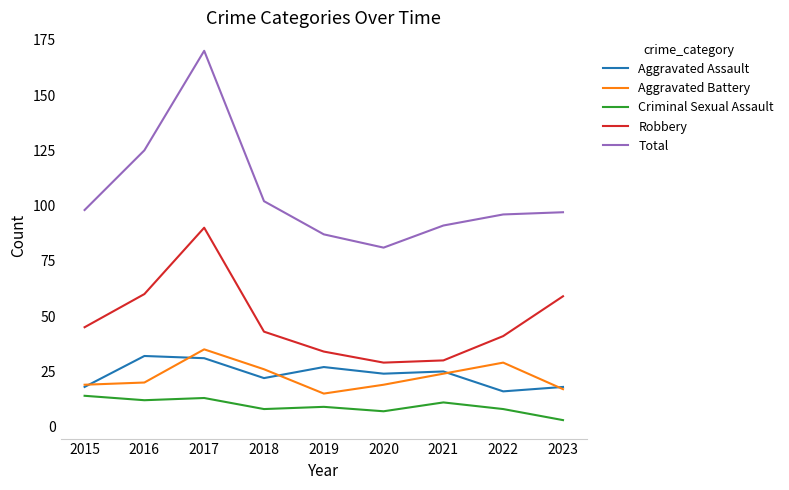

List the series in order of their peak value, highest first.

Total, Robbery, Aggravated Battery, Aggravated Assault, Criminal Sexual Assault